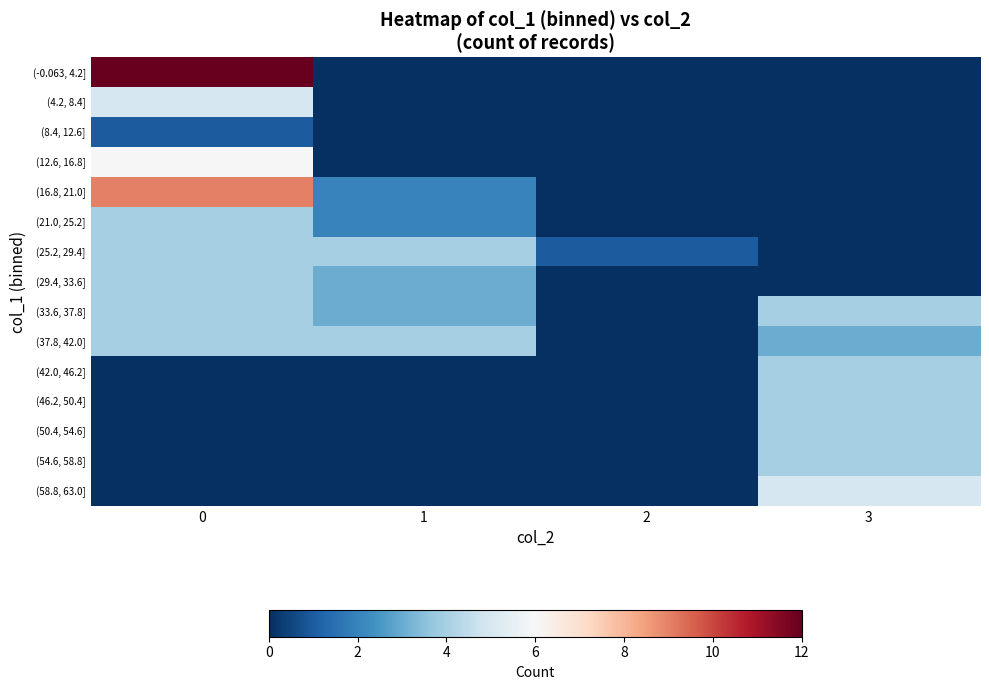

Rank the series at 2 from highest to lowest value.

(25.2, 29.4], (-0.063, 4.2], (4.2, 8.4], (8.4, 12.6], (12.6, 16.8], (16.8, 21.0], (21.0, 25.2], (29.4, 33.6], (33.6, 37.8], (37.8, 42.0], (42.0, 46.2], (46.2, 50.4], (50.4, 54.6], (54.6, 58.8], (58.8, 63.0]